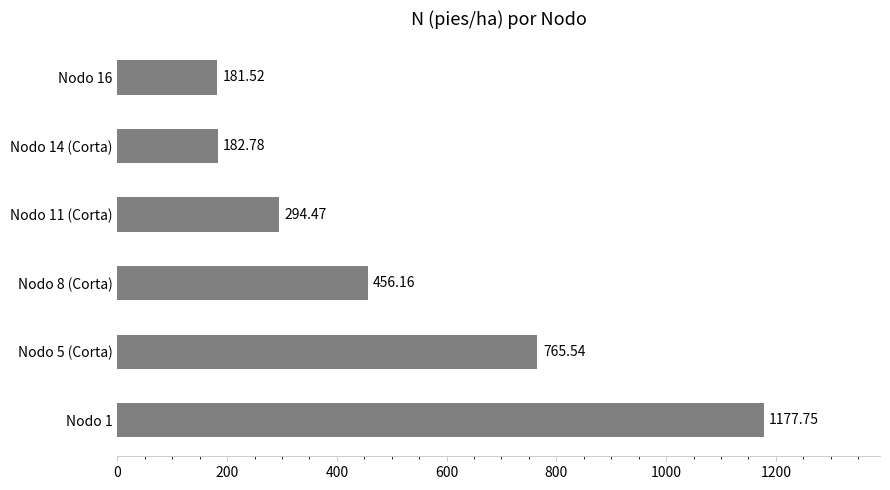

What is the average value?

509.7